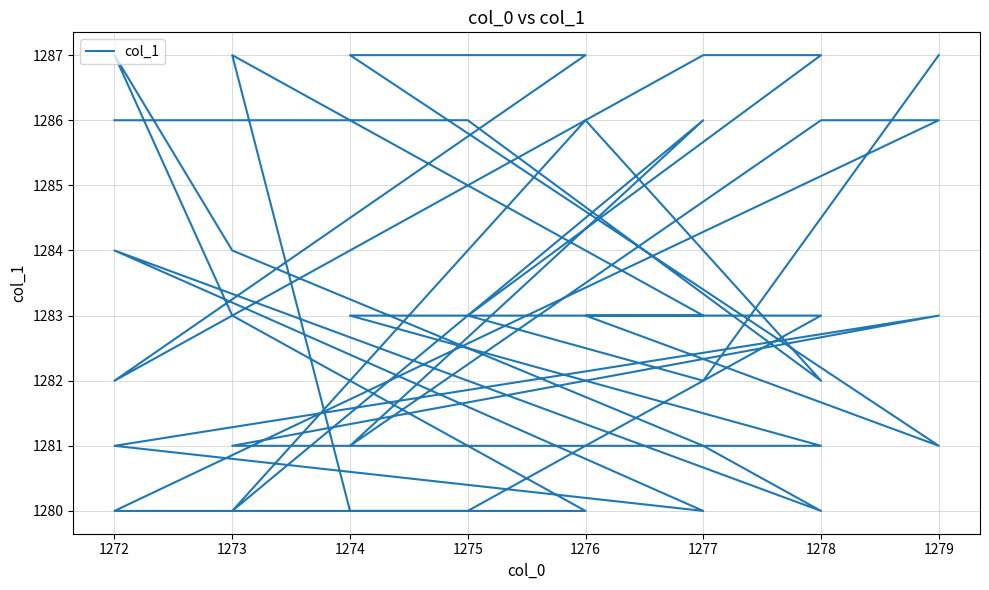

True or false: the data shows 689 at 1278.

False